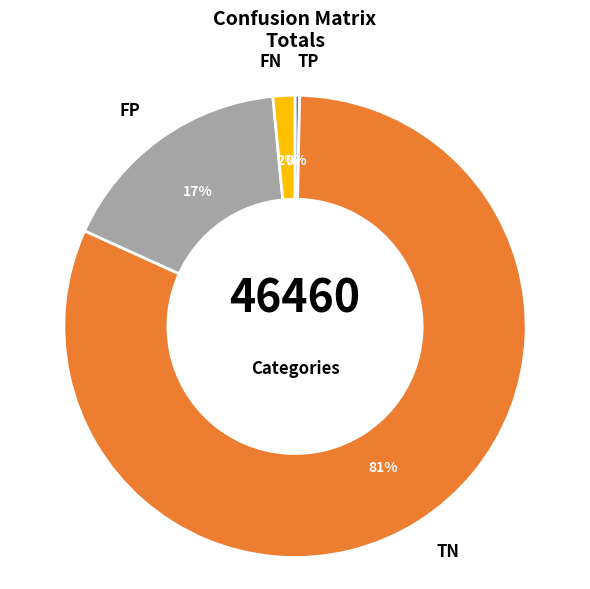

Is there a majority slice in this chart?

Yes